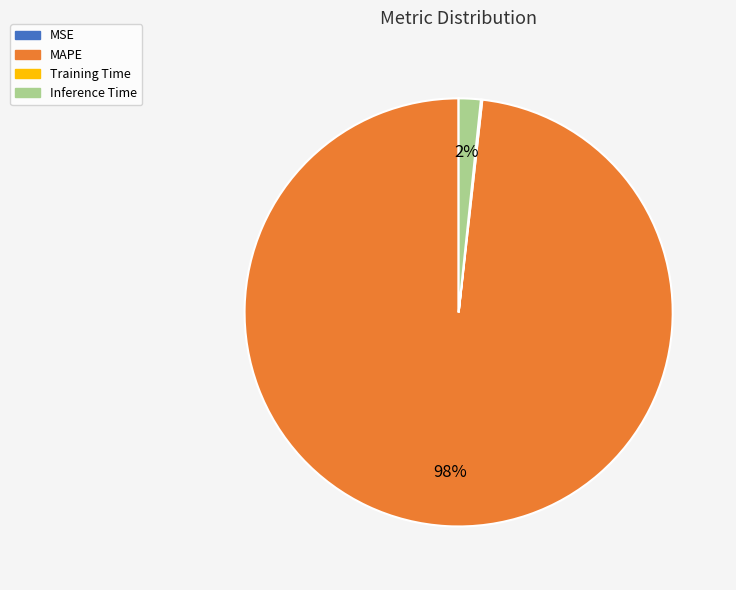

Between MAPE and Inference Time, which is larger?

MAPE